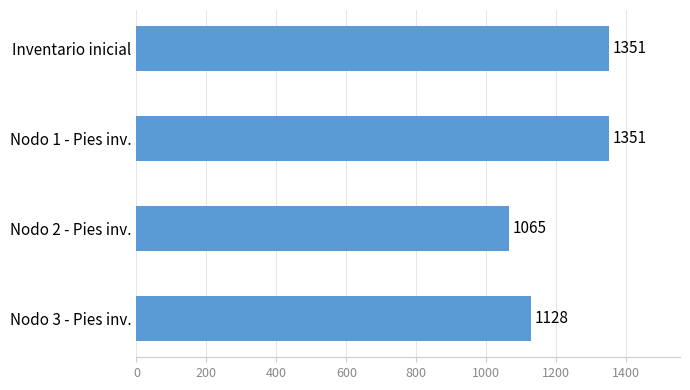

True or false: the data shows 221.8 at Nodo 2 - Pies inv..

False